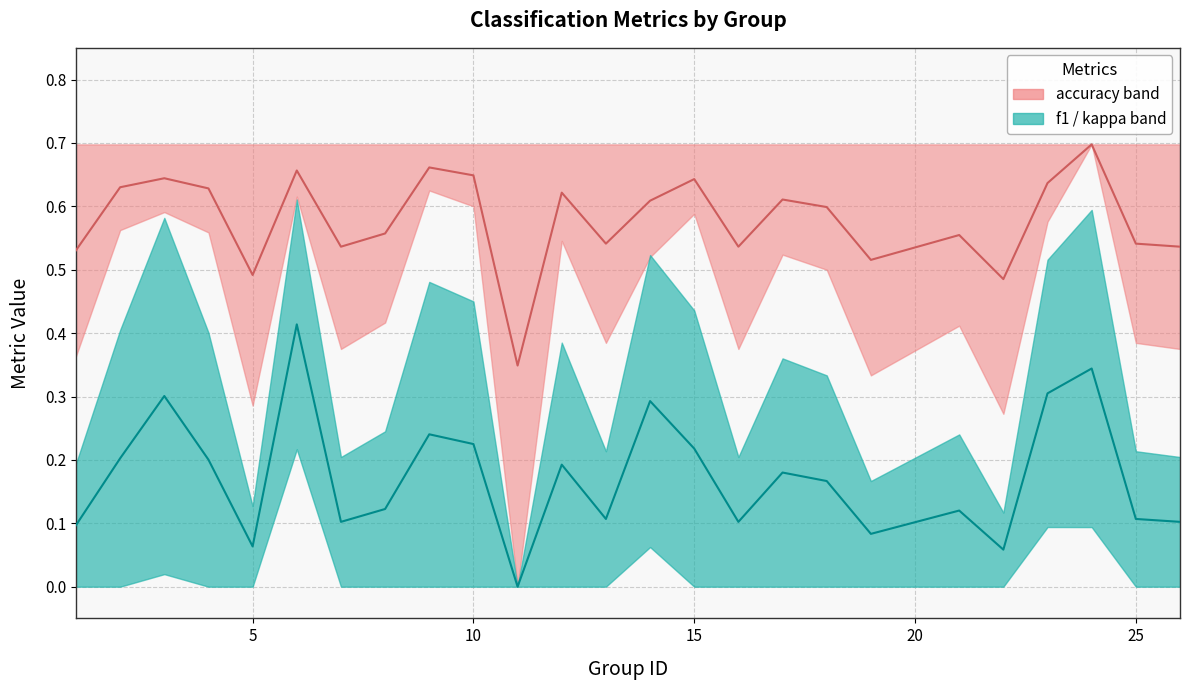

Reading left to right, list all the values displayed in this chart.

f1: 1=0.1	2=0.2	3=0.3	4=0.2	5=0.1	6=0.4	7=0.1	8=0.1	9=0.2	10=0.2	11=0.0	12=0.2	13=0.1	14=0.3	15=0.2	16=0.1	17=0.2	18=0.2	19=0.1	21=0.1	22=0.1	23=0.3	24=0.3	25=0.1	26=0.1
accuracy: 1=0.5	2=0.6	3=0.6	4=0.6	5=0.5	6=0.7	7=0.5	8=0.6	9=0.7	10=0.6	11=0.3	12=0.6	13=0.5	14=0.6	15=0.6	16=0.5	17=0.6	18=0.6	19=0.5	21=0.6	22=0.5	23=0.6	24=0.7	25=0.5	26=0.5